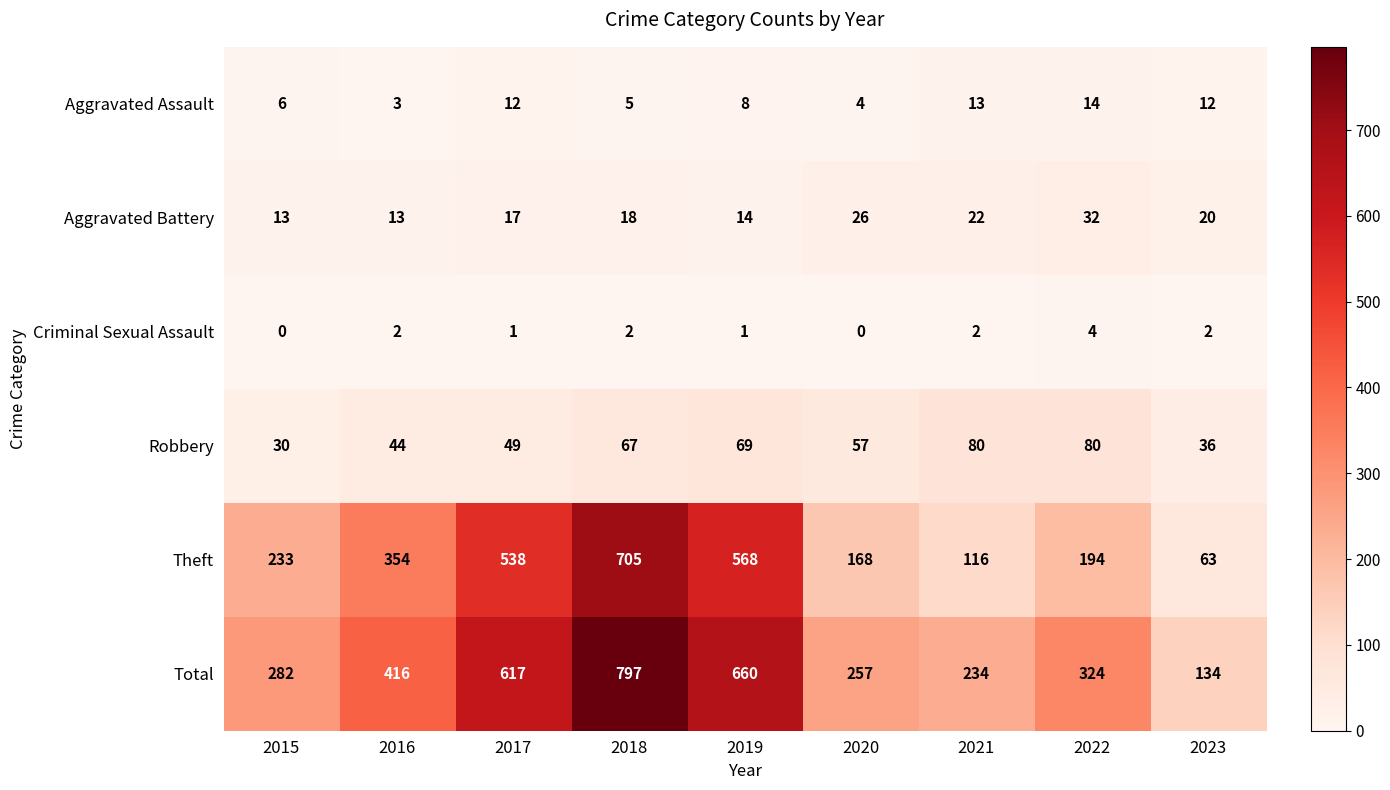

What is the difference between the highest and lowest values at 2021?

232